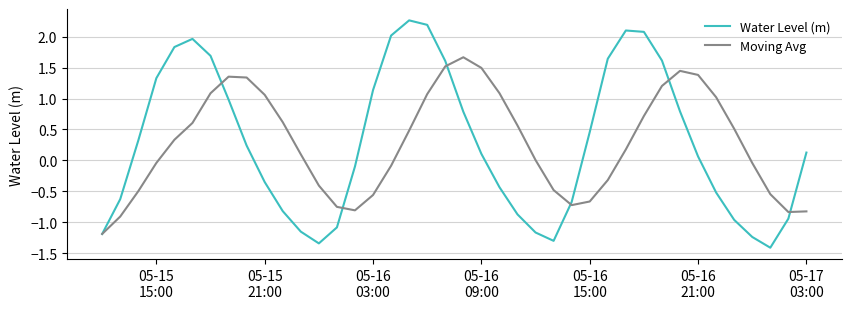

List the series in order of their peak value, lowest first.

Moving Avg, Water Level (m)